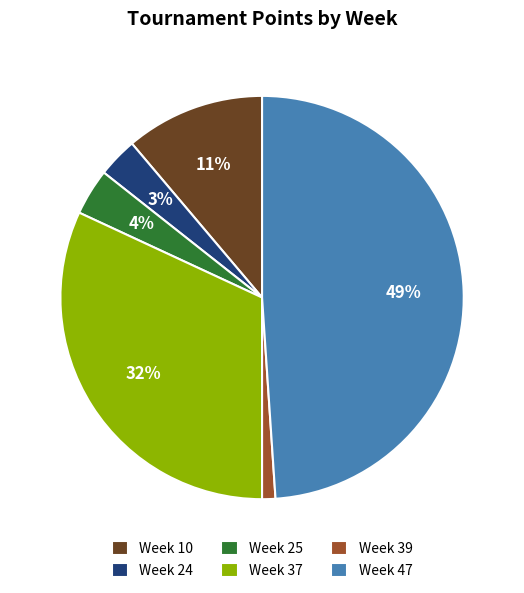

Rank the categories by value from lowest to highest.

Week 39, Week 24, Week 25, Week 10, Week 37, Week 47